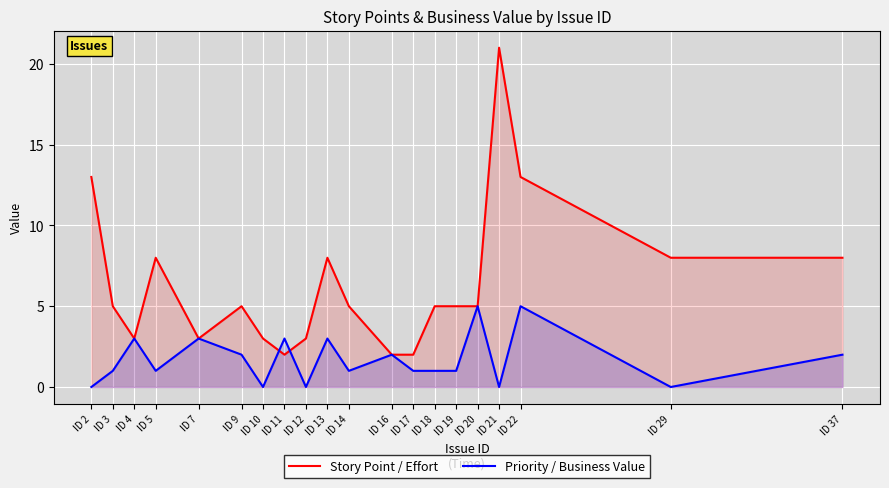

What is the value of the Priority / Business Value point at the 11th from the left?

1